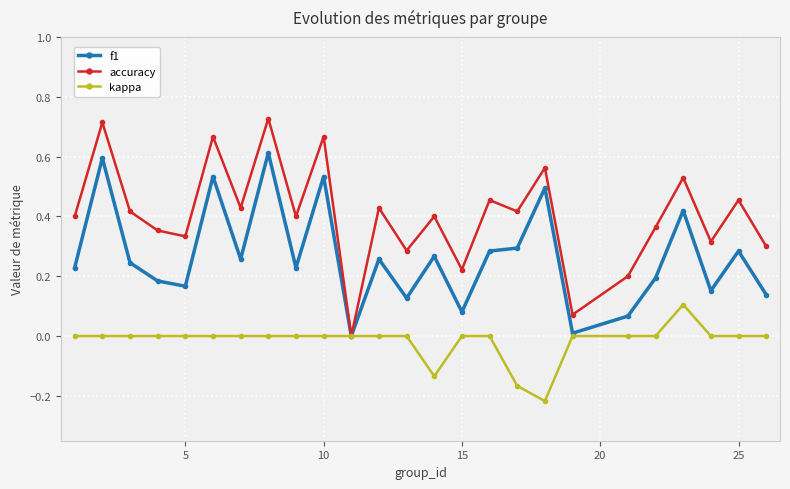

Does the chart display data point markers on the line(s)?

Yes